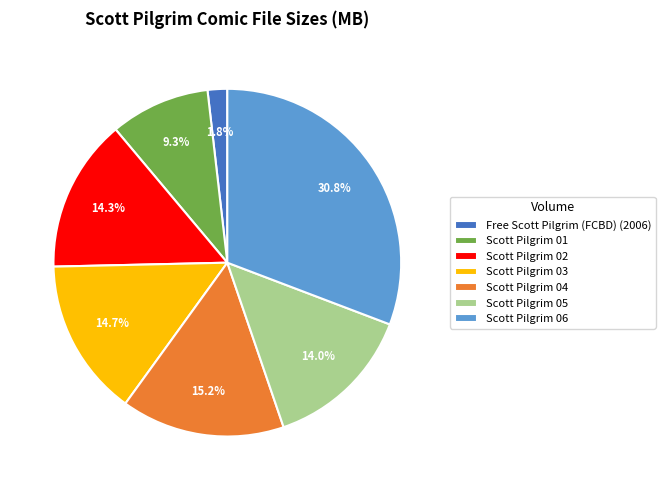

To the nearest percent, what percentage of the pie is Free Scott Pilgrim (FCBD) (2006)?

2%